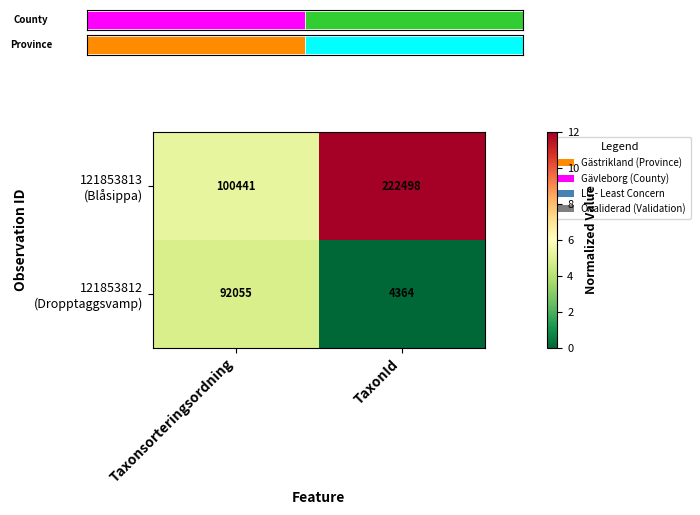

How many data points does each series have?

2